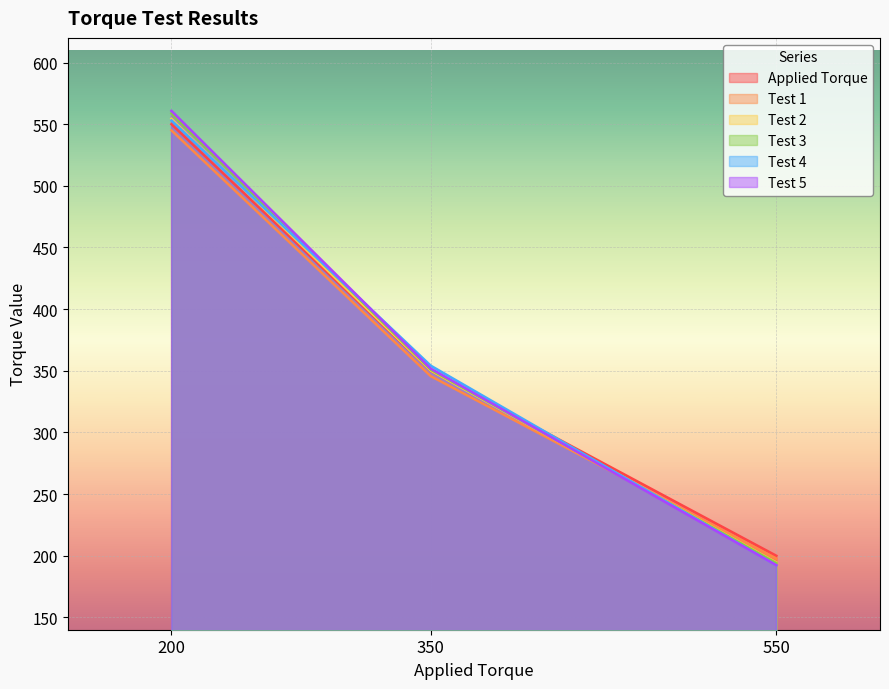

Is it true that Test 4 equals 553.1 at 200?

True